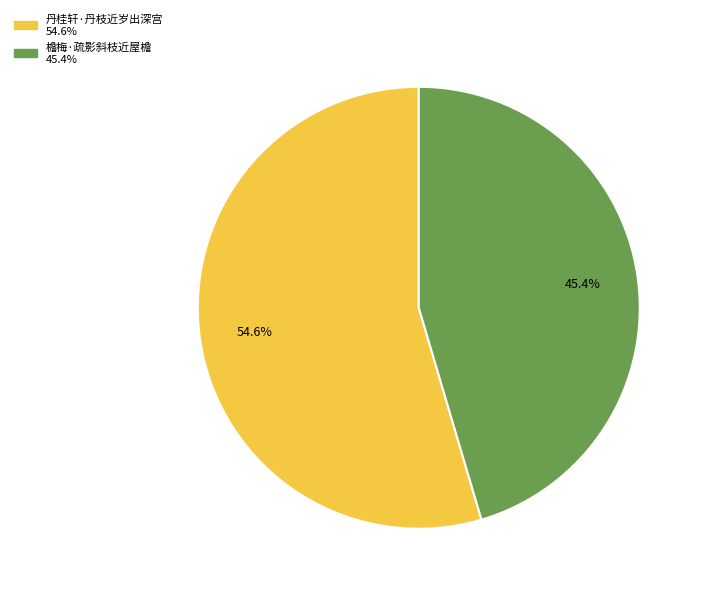

To the nearest percent, what percentage of the pie is 丹桂轩·丹枝近岁出深宫?

55%